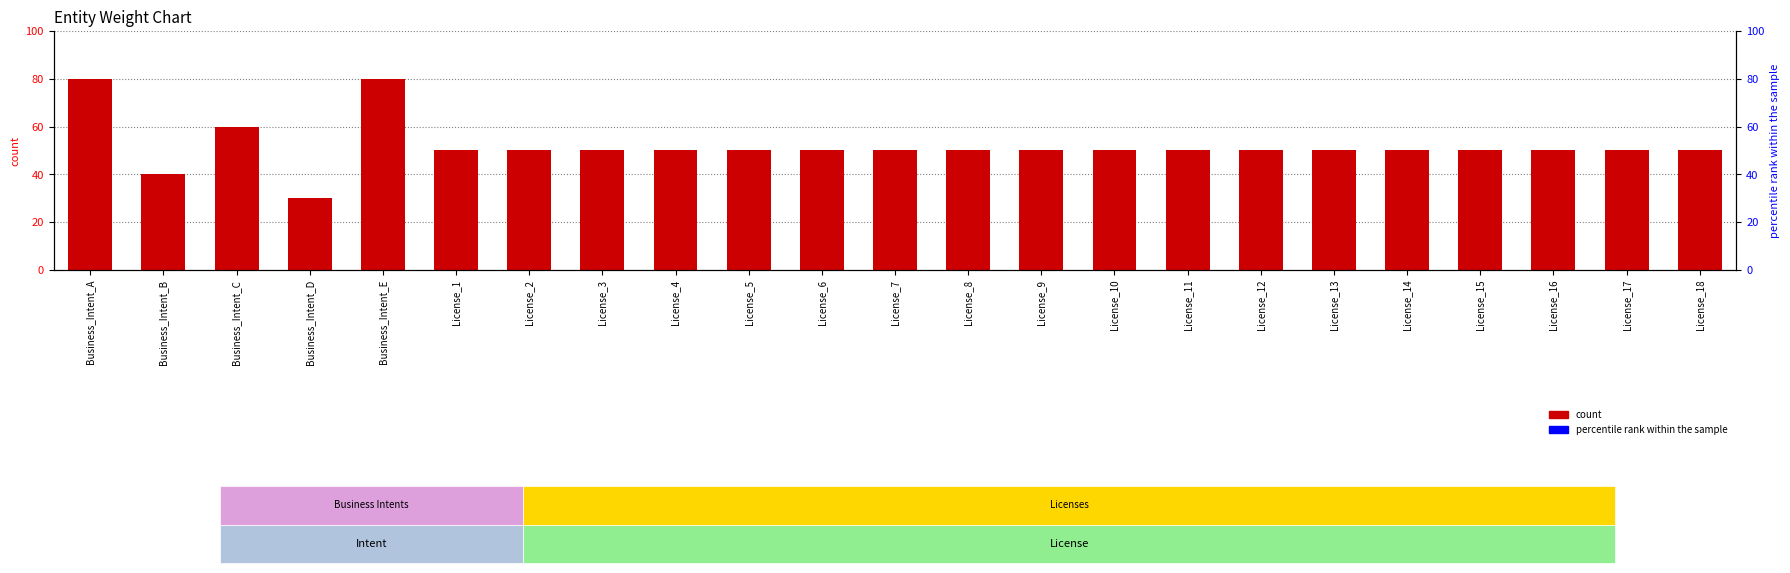

What is the smallest value displayed?

30